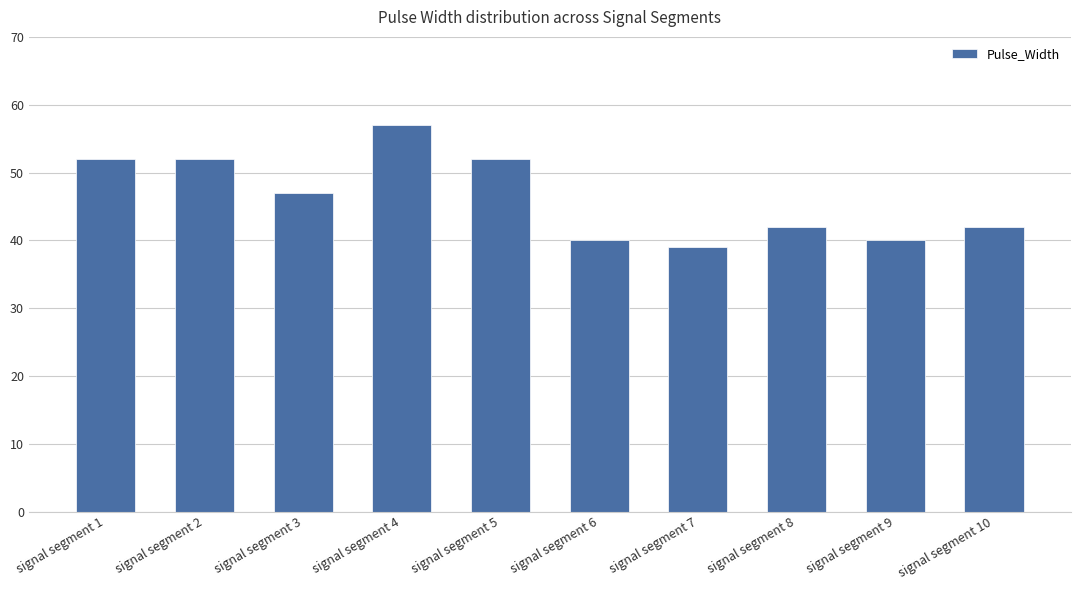

Count the number of data series in this chart.

1